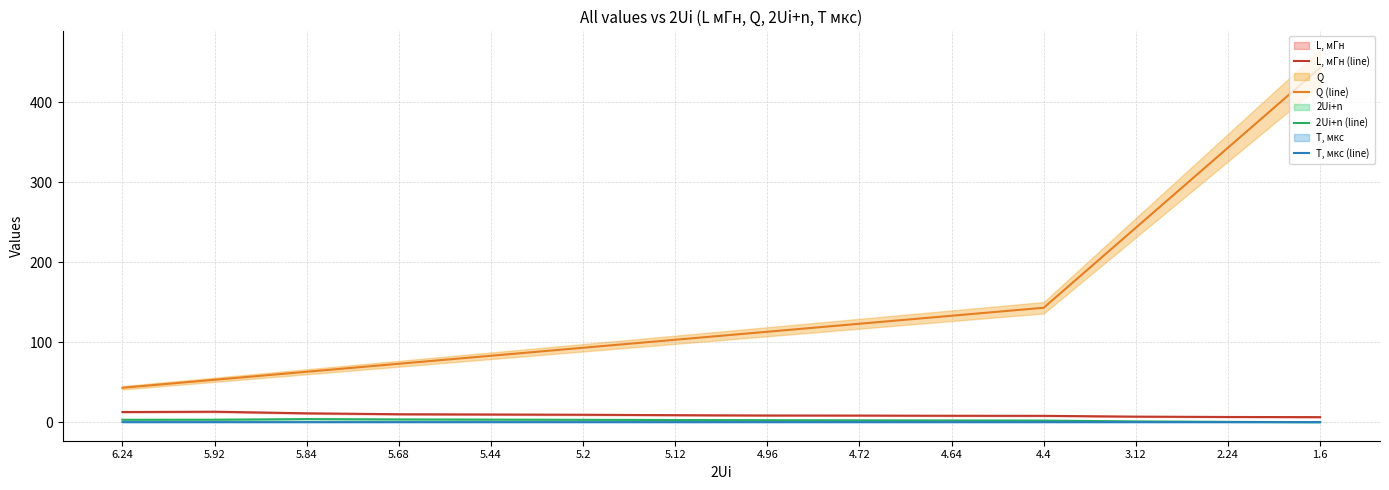

Rank the categories by 2Ui+n (line) value from highest to lowest.

5.84, 5.68, 5.44, 5.92, 6.24, 5.2, 5.12, 4.96, 4.72, 4.64, 4.4, 3.12, 2.24, 1.6